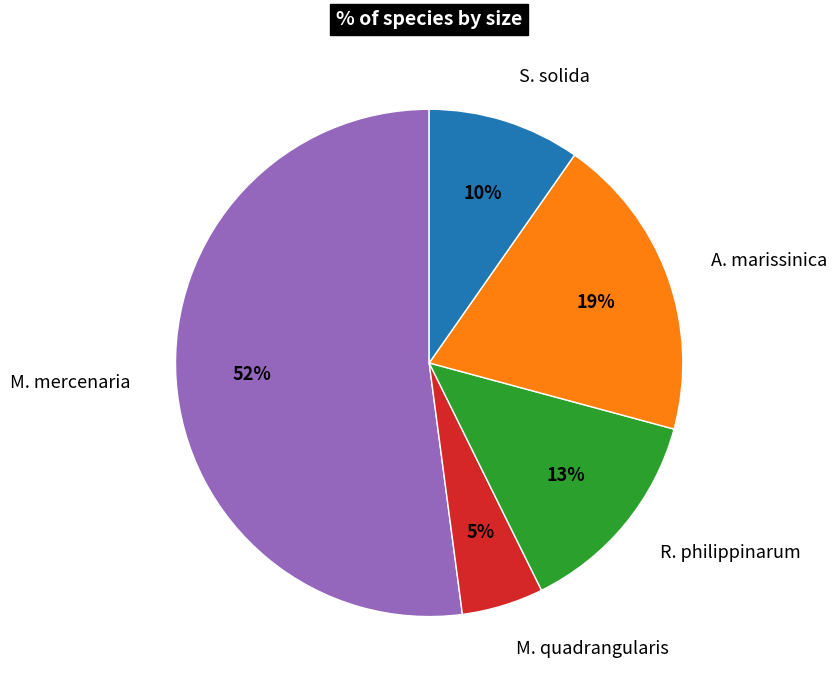

What is the smallest slice in the pie chart?

M. quadrangularis